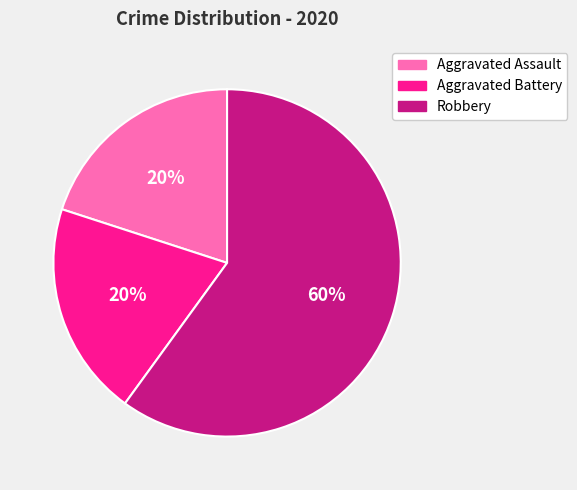

Between Robbery and Aggravated Assault, which is larger?

Robbery